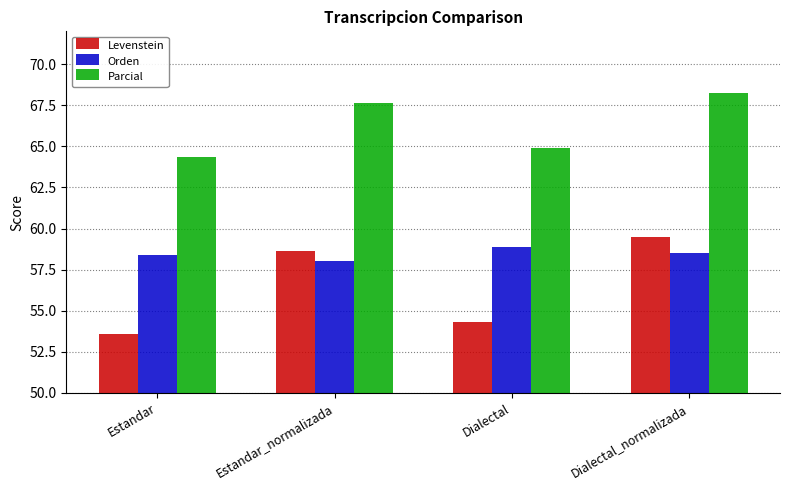

Reading left to right, list all the values displayed in this chart.

Levenstein: Estandar=53.6	Estandar_normalizada=58.6	Dialectal=54.3	Dialectal_normalizada=59.5
Orden: Estandar=58.4	Estandar_normalizada=58.0	Dialectal=58.9	Dialectal_normalizada=58.5
Parcial: Estandar=64.3	Estandar_normalizada=67.7	Dialectal=64.9	Dialectal_normalizada=68.3